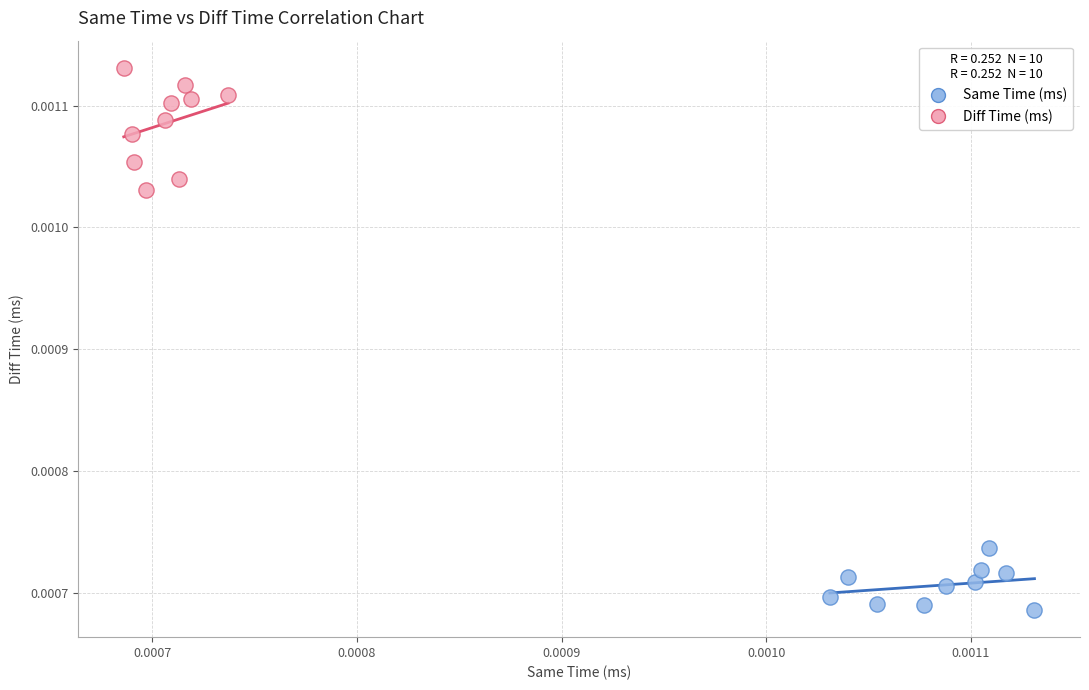

Which series reaches the minimum Y coordinate?

Same Time (ms)